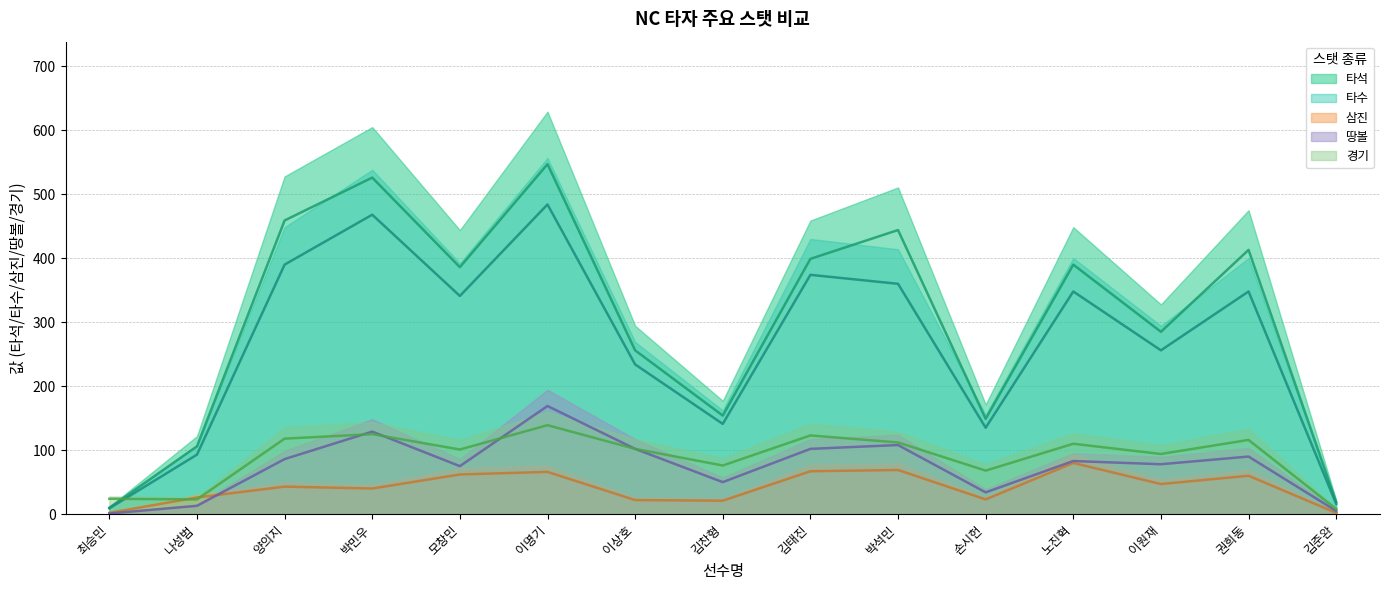

True or false: 타수 and 경기 cross at least once.

True